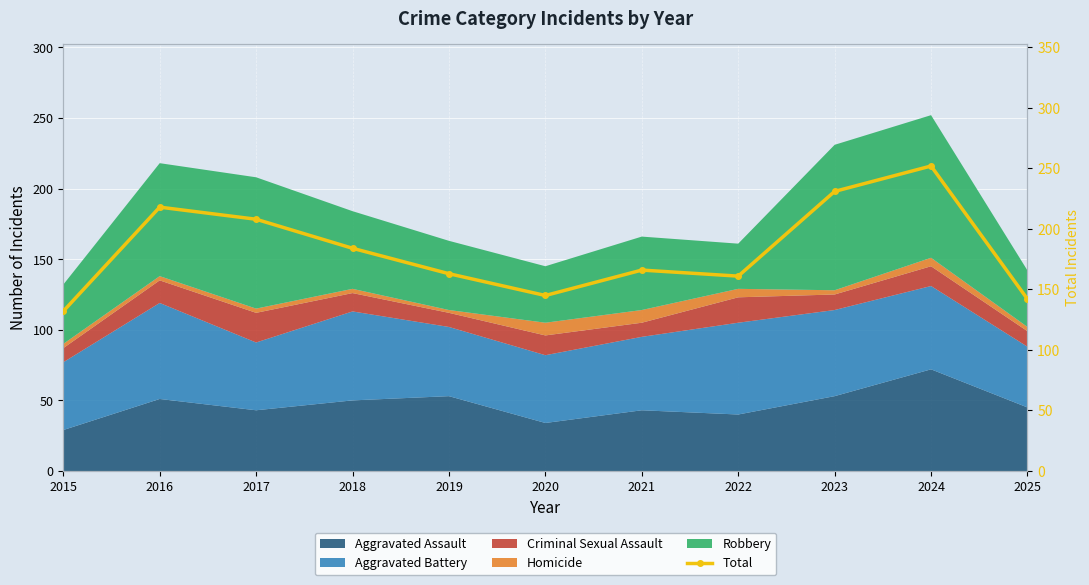

What is the greatest value displayed?

252